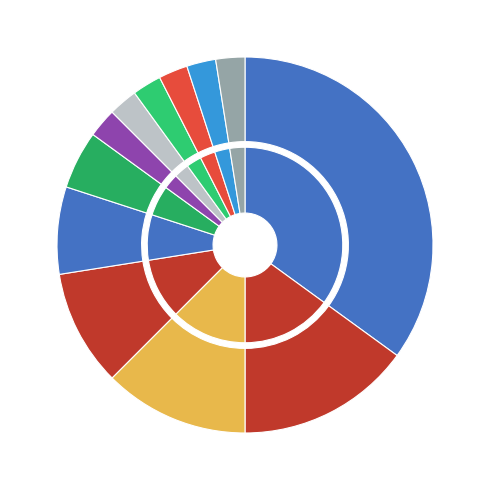

Rank the categories by value from lowest to highest.

6, 7, 8, 9, 10, 11, 5, 4, 3, 2, 1, 0